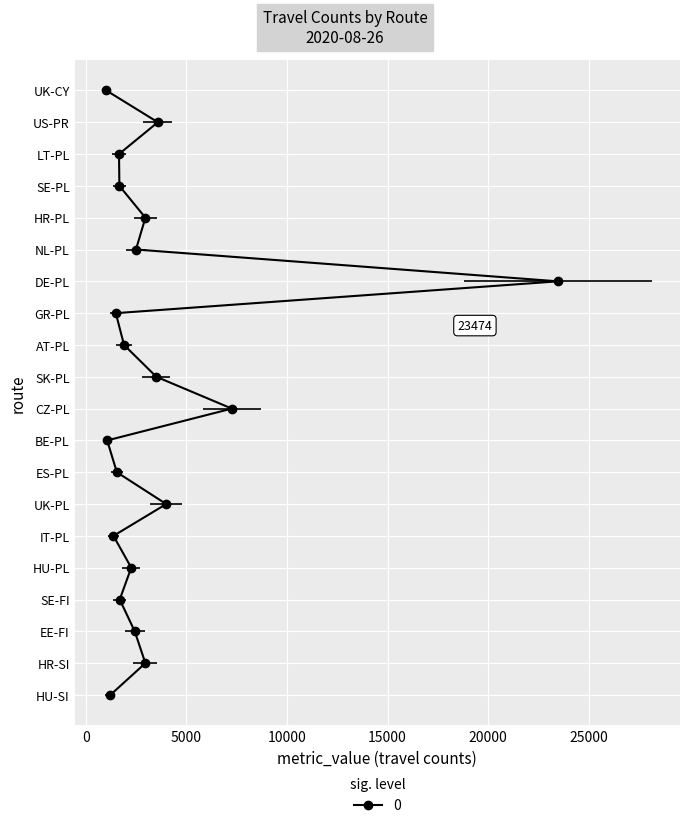

How many values exceed 10?

9